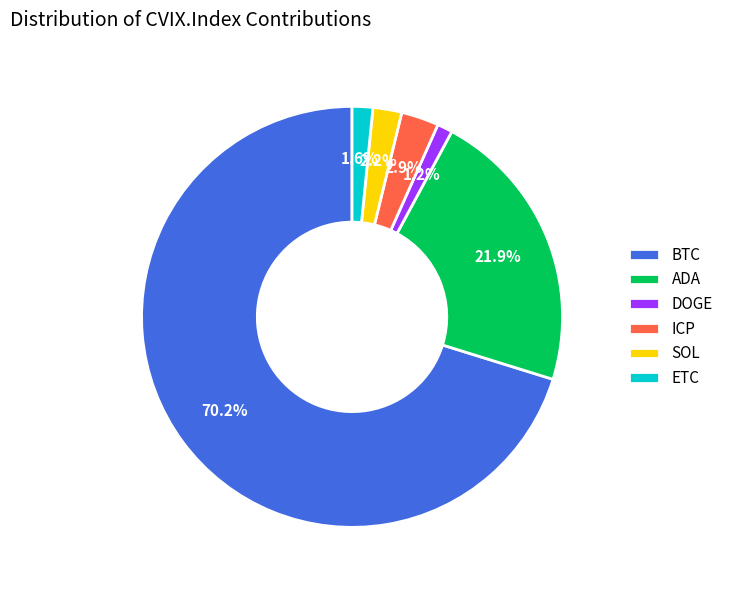

How many slices are in this pie chart?

6